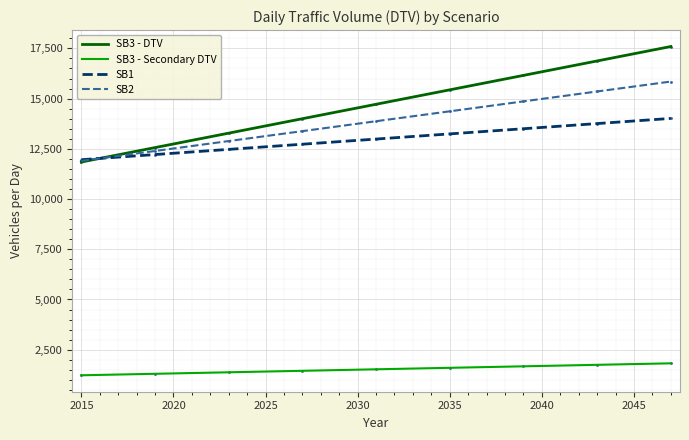

At how many categories does at least one series exceed 7125?

33